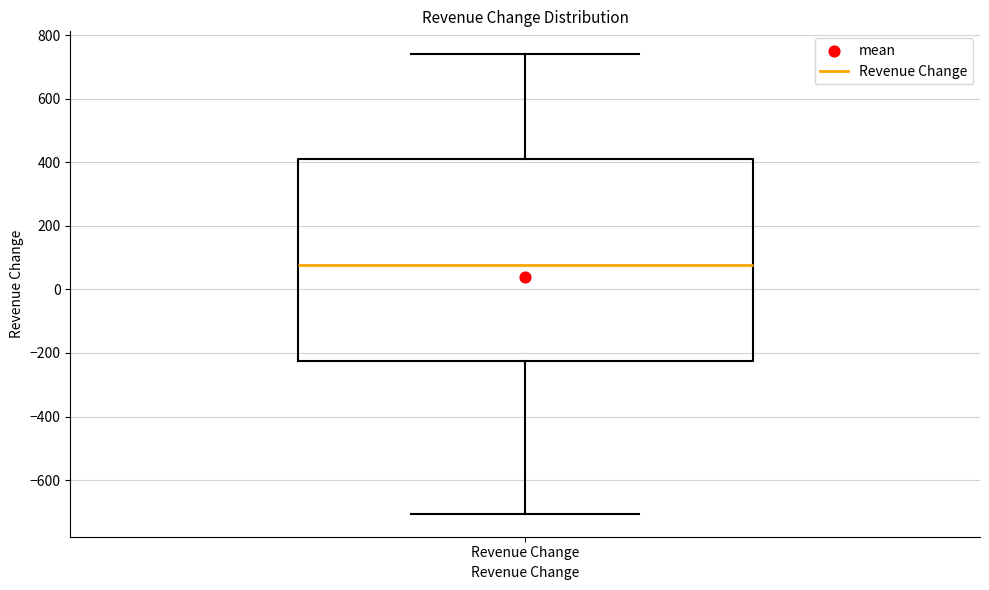

Read this box plot against the y-axis: the position of the median line, the range covered by the box, and the ends of both whiskers. The values are not printed on the chart, so give them approximately, as read against the axis.

median 80, box -220 to 420, whiskers -700 to 740